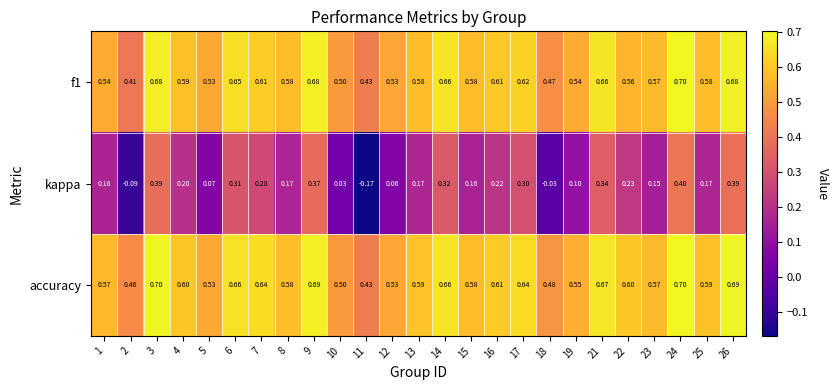

What is the total value across all series at 13?

1.3